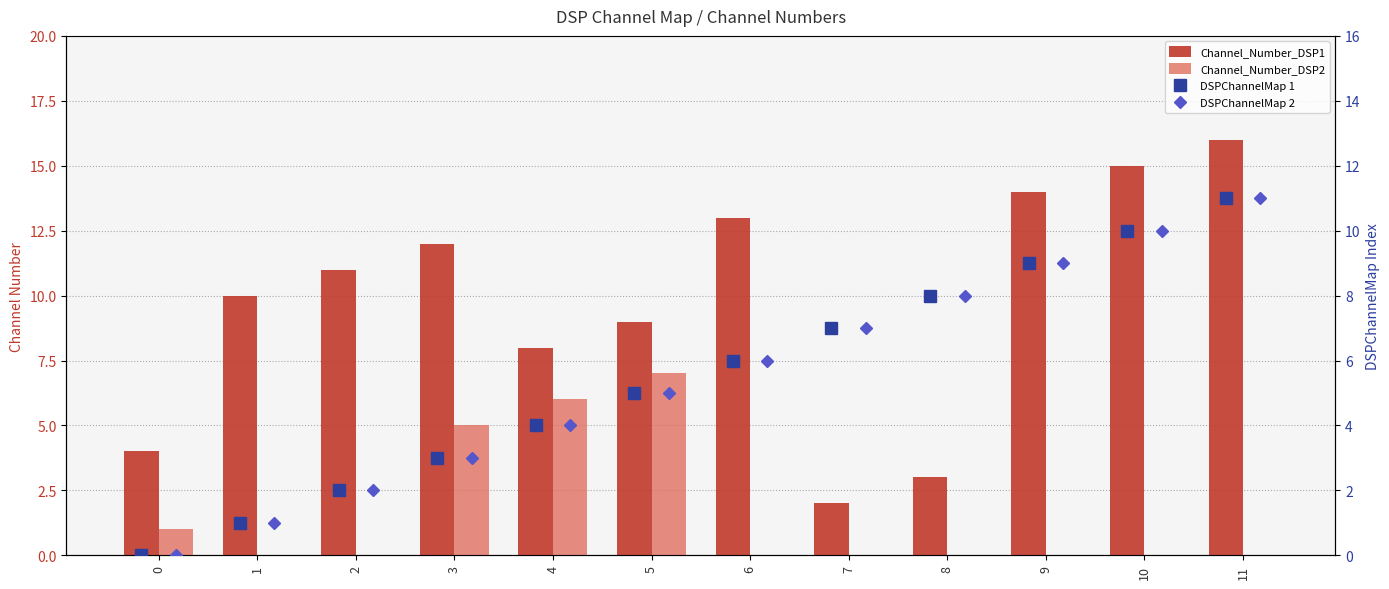

Which series has the largest total across all categories?

Channel_Number_DSP1